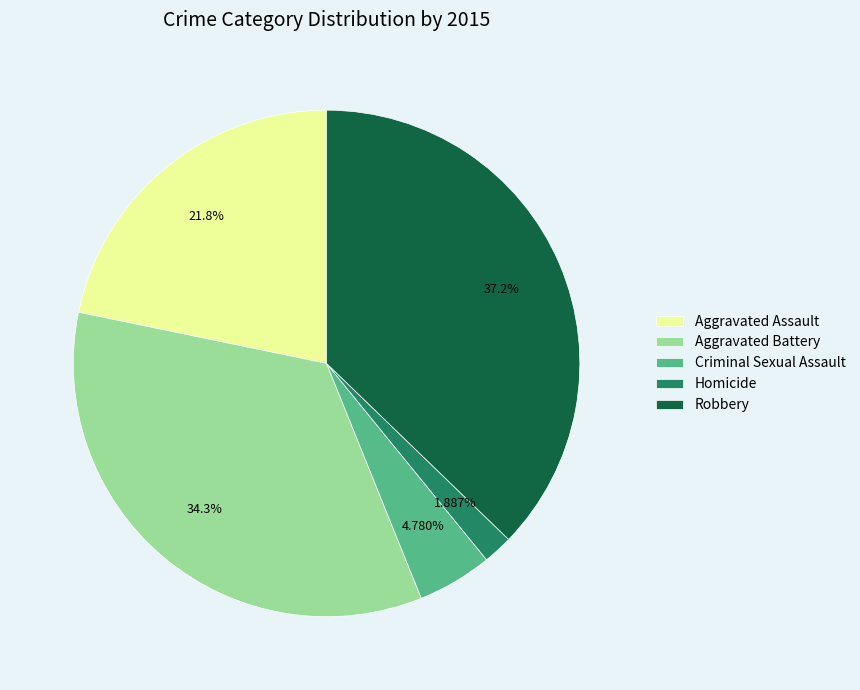

Rank the categories by value from lowest to highest.

Homicide, Criminal Sexual Assault, Aggravated Assault, Aggravated Battery, Robbery